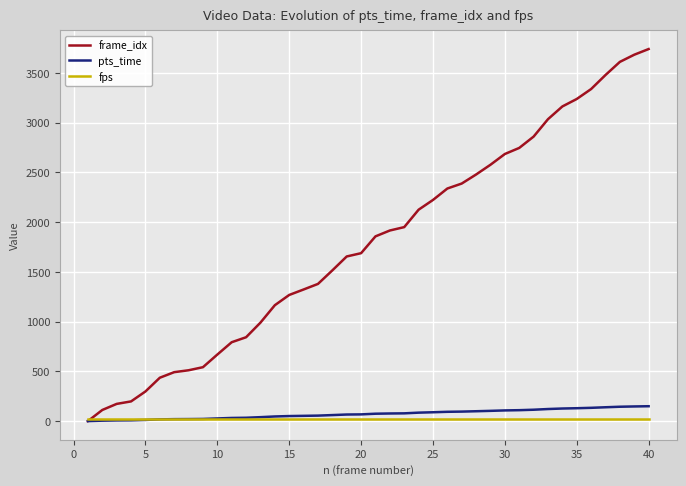

Which series has the widest spread of values?

frame_idx